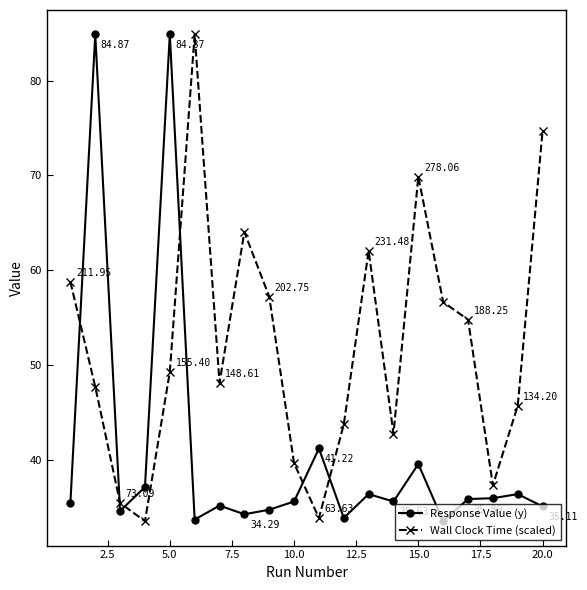

True or false: Wall Clock Time (scaled) has more than 2 points higher than both neighbors.

True